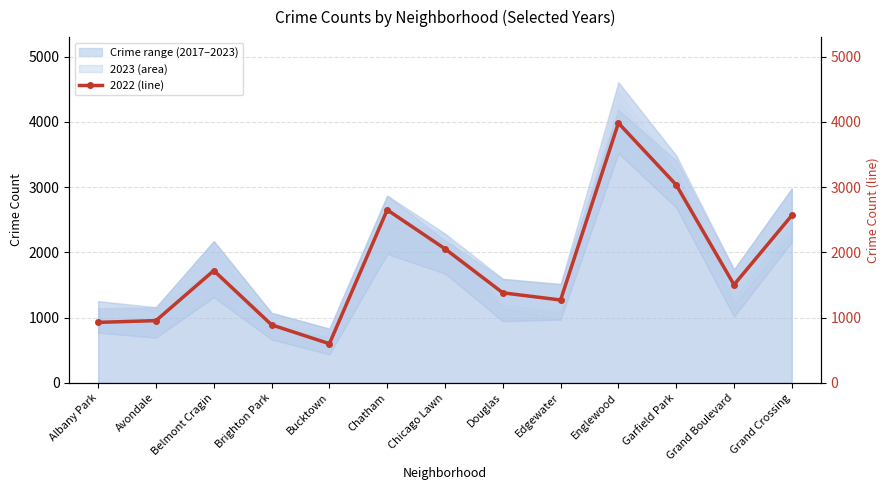

The value at Avondale is 201. True or false?

False